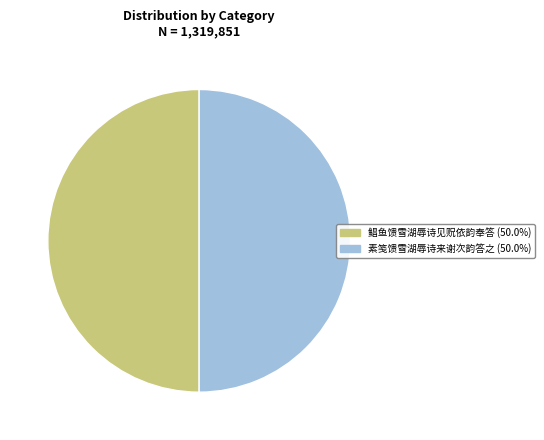

What is the ratio of the value at 鲳鱼馈雪湖辱诗见贶依韵奉答 to the value at 素笺馈雪湖辱诗来谢次韵答之?

1.0